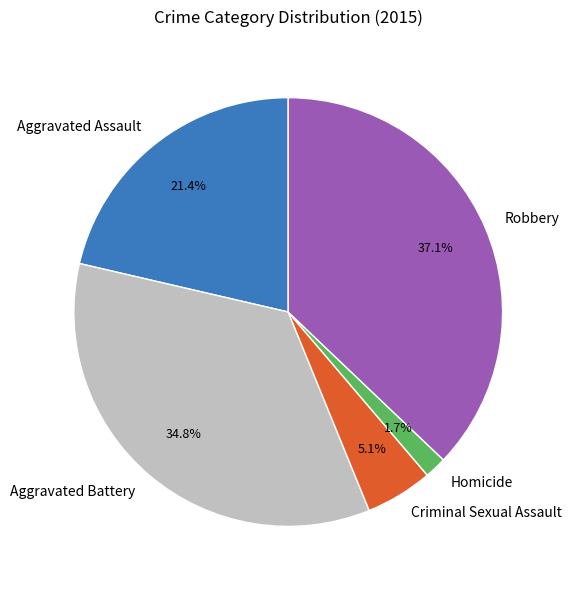

Does Aggravated Battery account for over 50% of the chart?

No